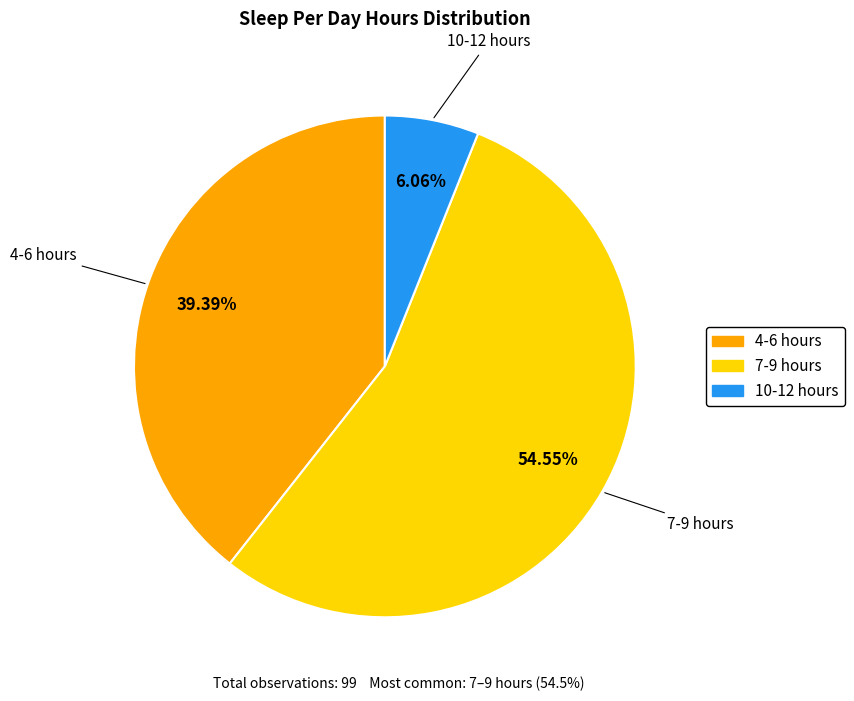

Is there a majority slice in this chart?

Yes